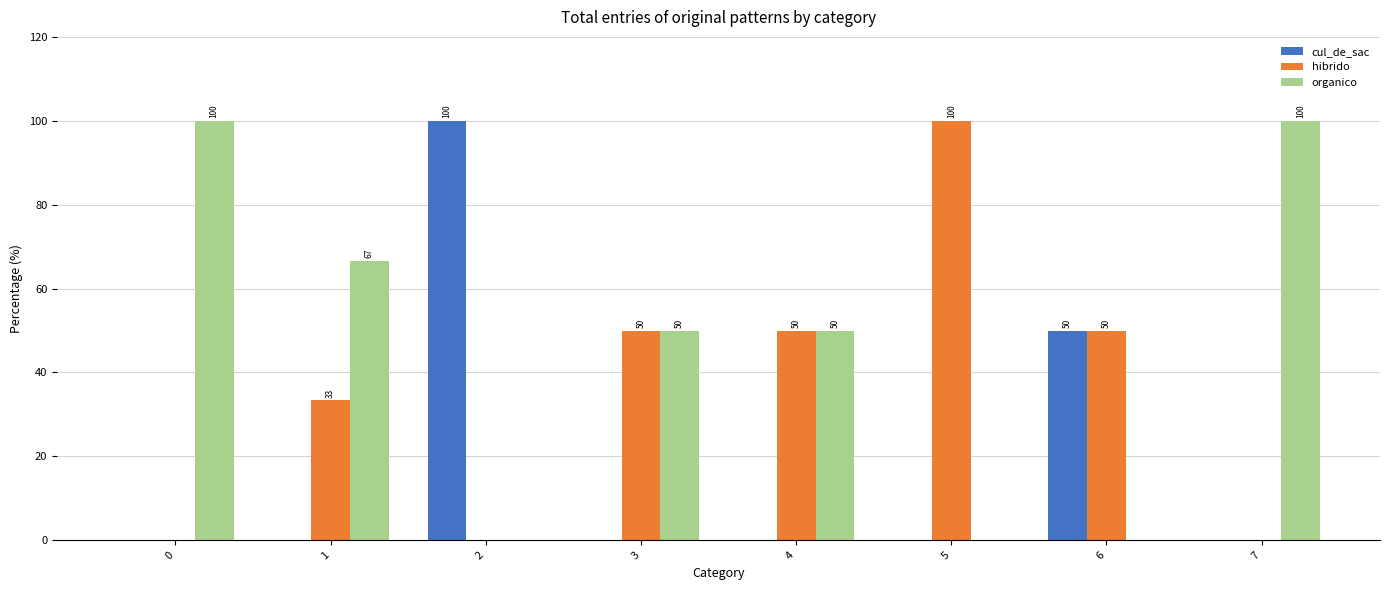

True or false: organico has a value of 55.4 at 2.

False